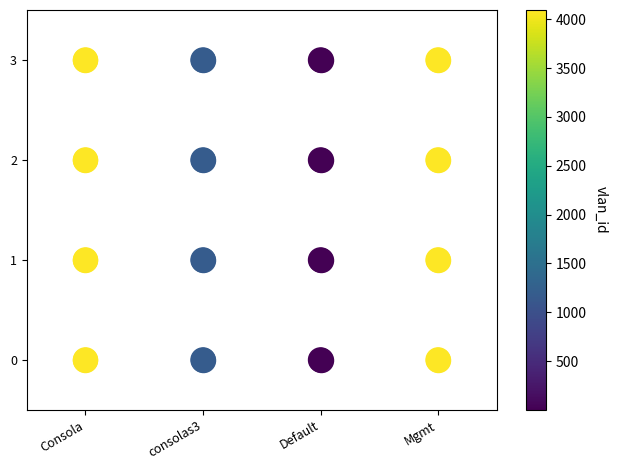

True or false: the data shows 3 at consolas3.

False